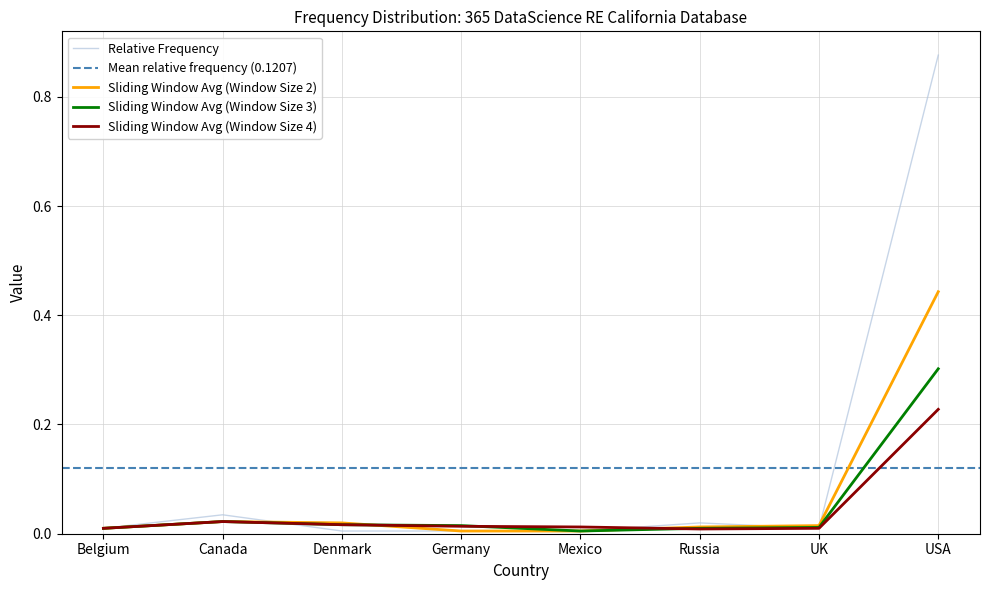

True or false: Relative Frequency has a value of 0.0 at Germany.

True